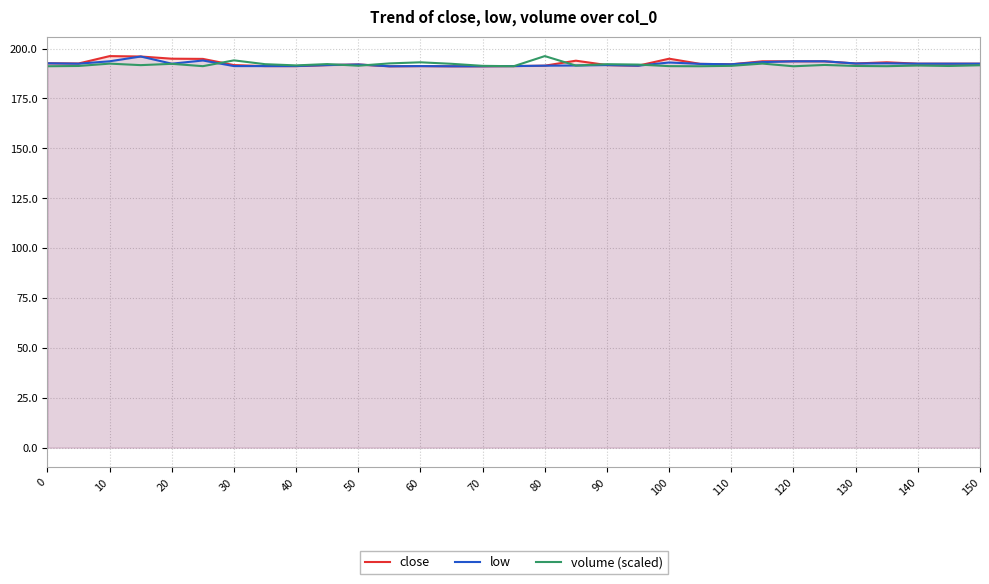

What is the highest value of the volume (scaled) series?

196.2